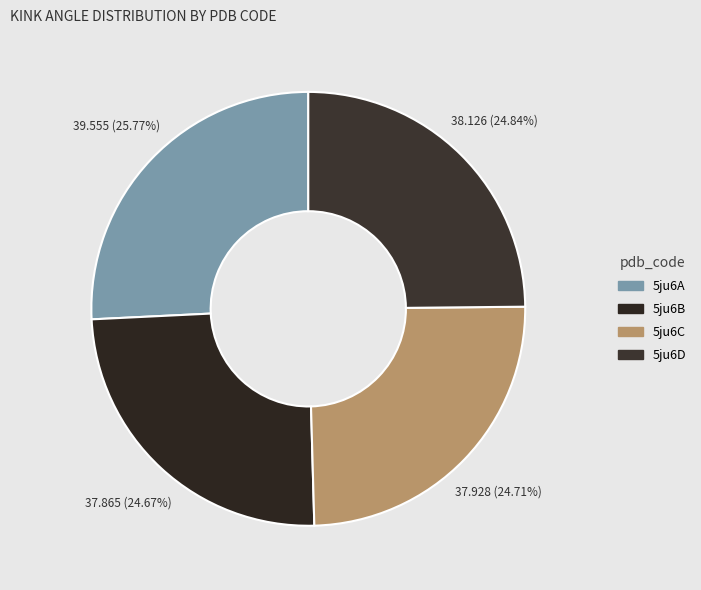

Approximately how many times larger is the value at 5ju6D compared to 5ju6C?

1.0